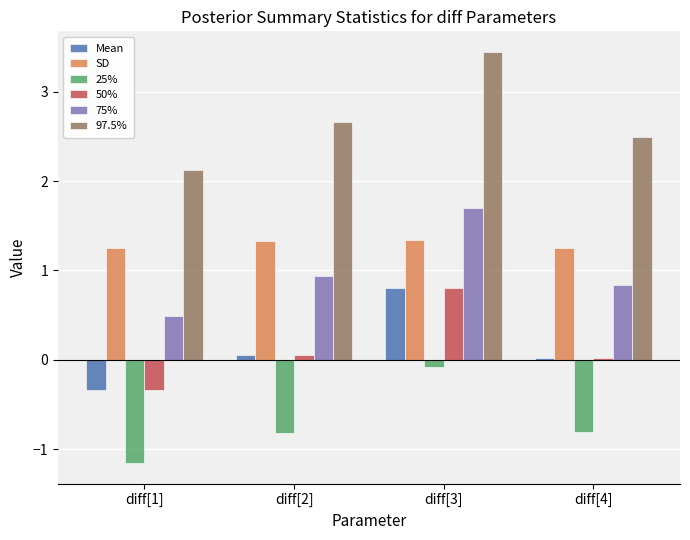

At which category is the sum across all series the highest?

diff[3]